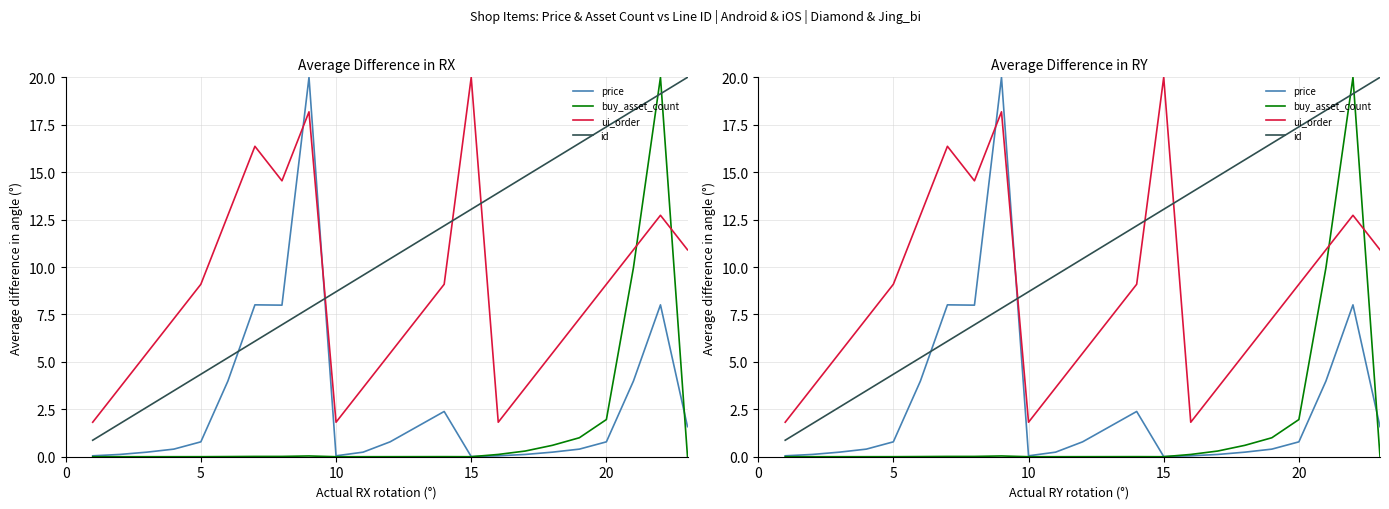

Rank the series by their maximum value, from lowest to highest.

price, buy_asset_count, ui_order, id